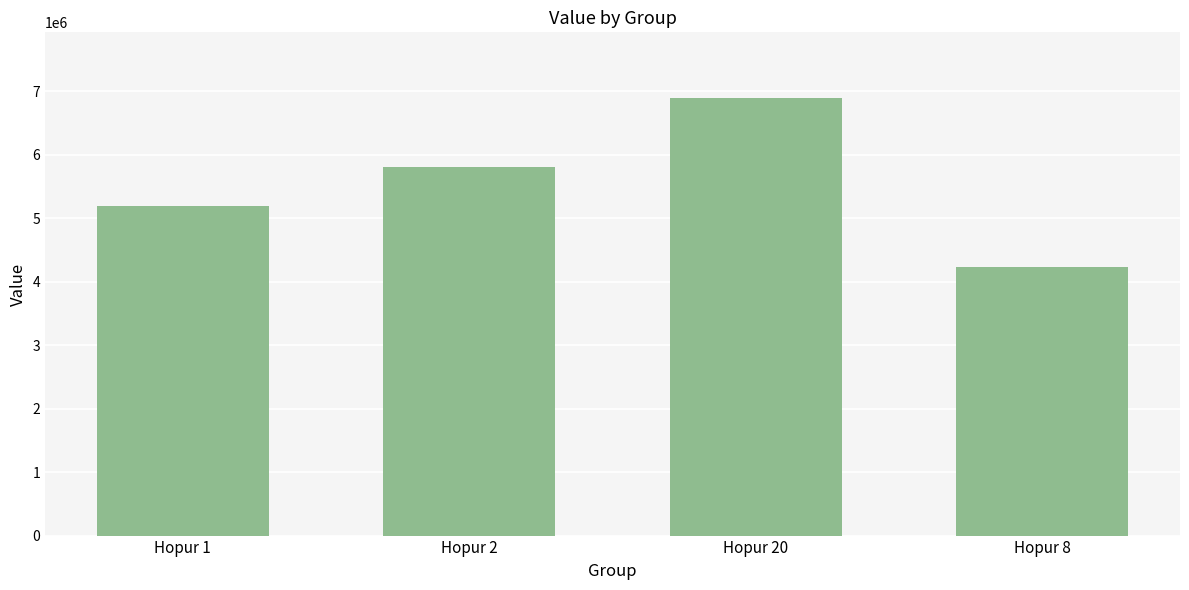

What is the change in value from Hopur 1 to Hopur 2?

+617345